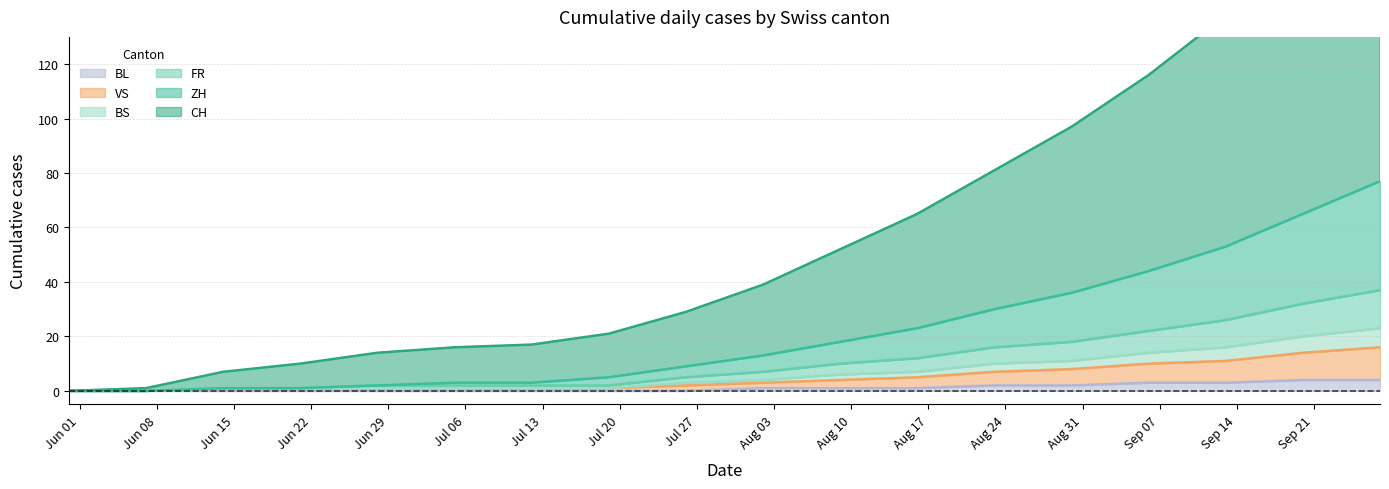

What is the approximate value of BL at Aug 31?

2